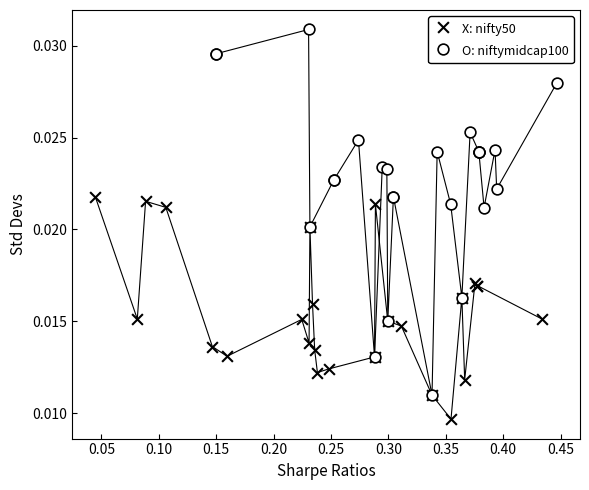

What are all the series names shown in the legend?

X: nifty50, O: niftymidcap100